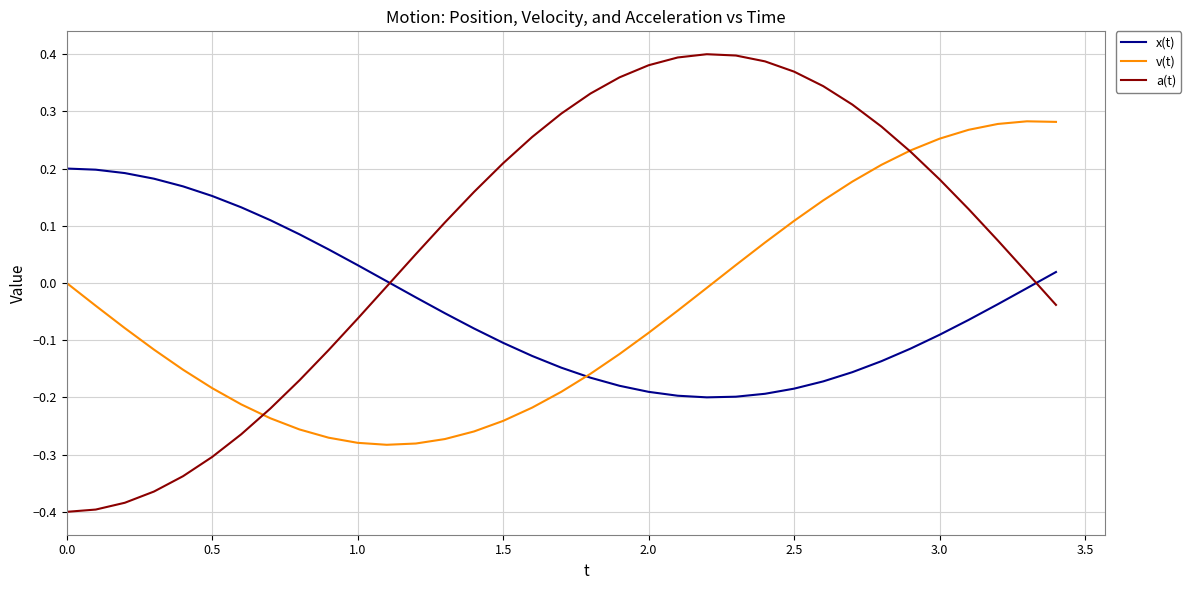

Rank the series by their maximum value, from highest to lowest.

a(t), v(t), x(t)